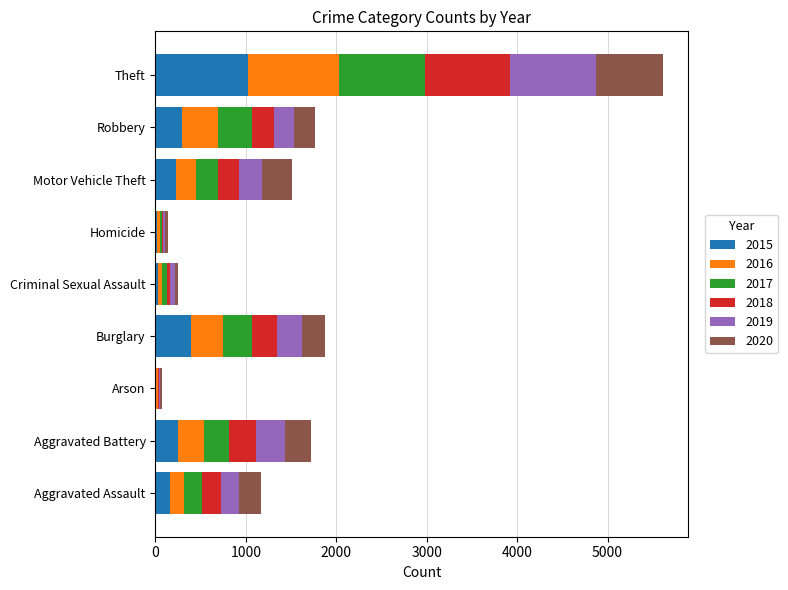

Which category has the highest value in the 2015 series?

Theft